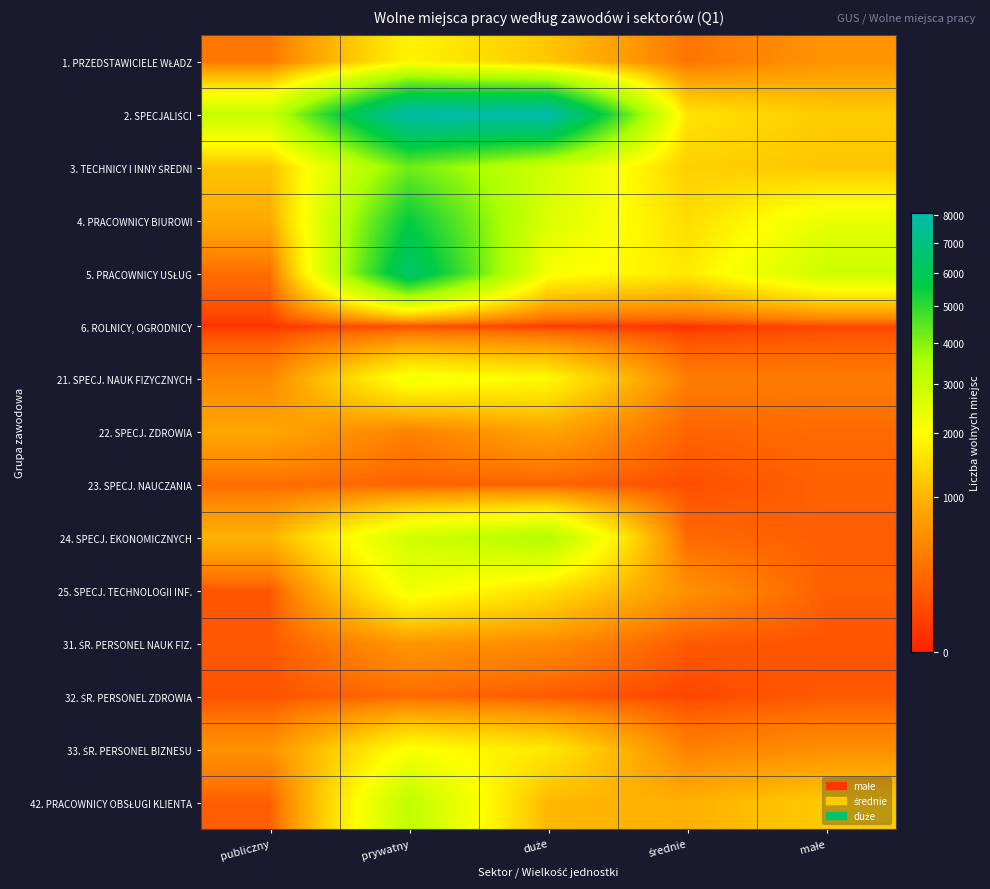

How many distinct data groups are displayed?

15